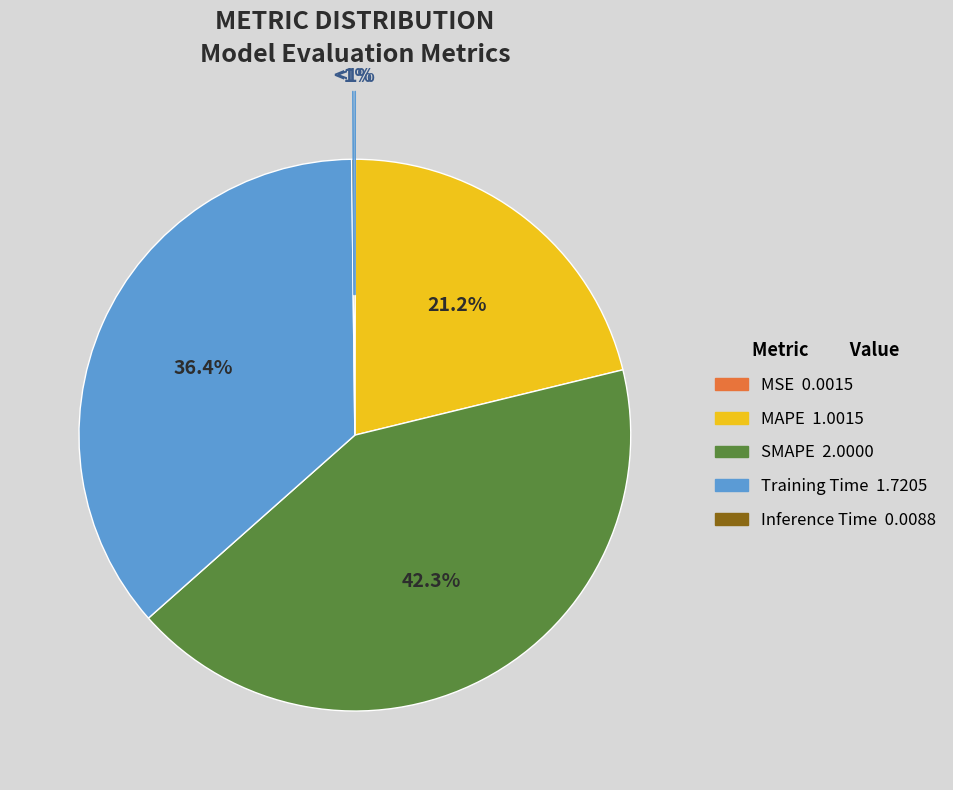

Which slice is the largest?

SMAPE